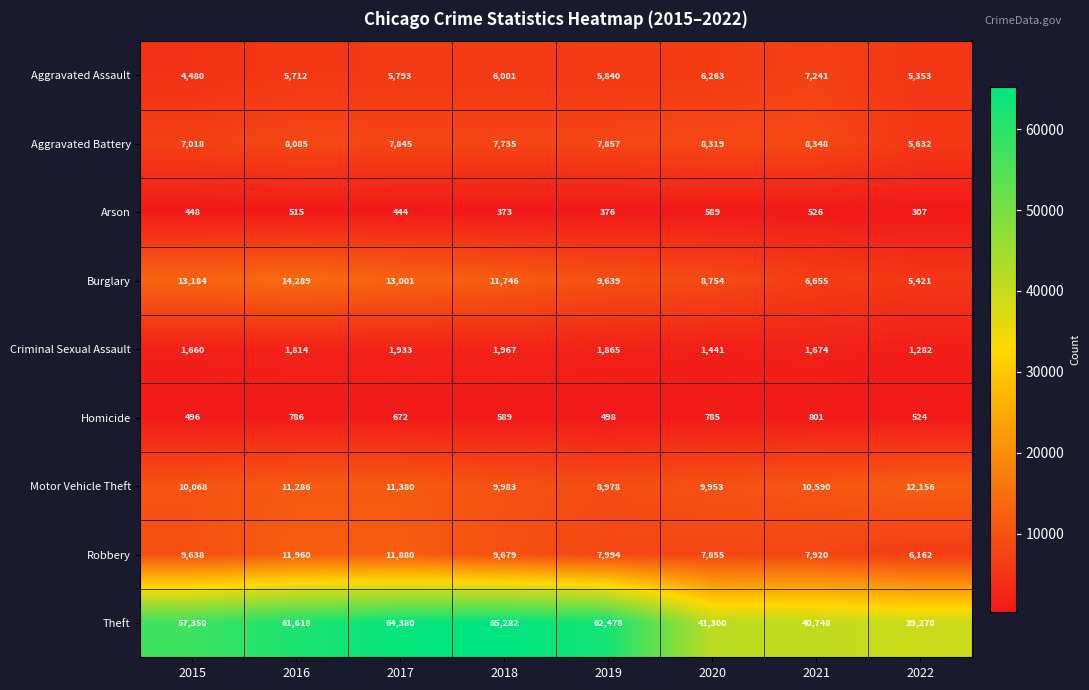

List the series in order of their peak value, lowest first.

Arson, Homicide, Criminal Sexual Assault, Aggravated Assault, Aggravated Battery, Robbery, Motor Vehicle Theft, Burglary, Theft